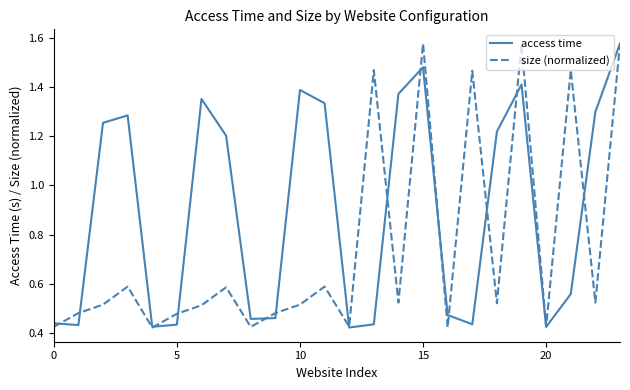

List the series in order of their overall mean, highest first.

access time, size (normalized)